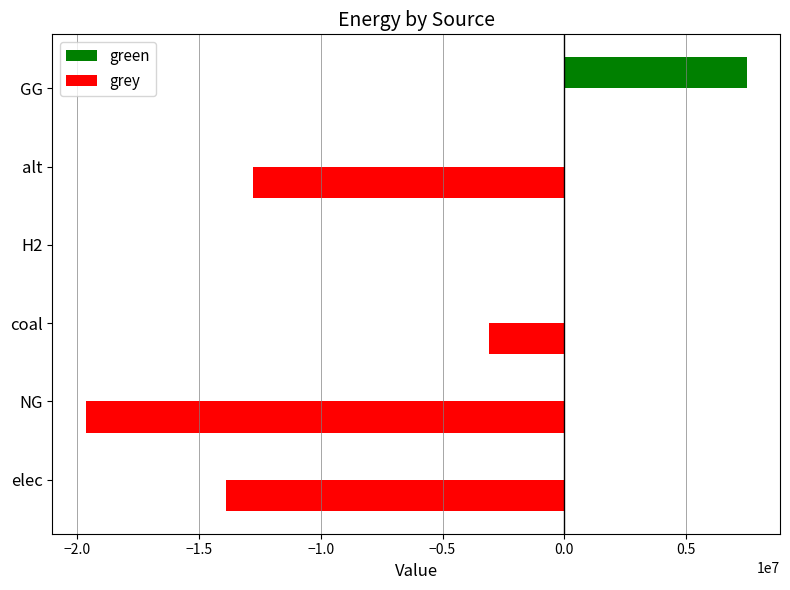

What is the sum of all grey values?

-49397328.2